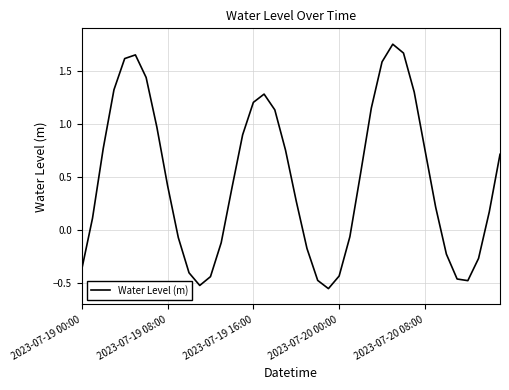

What is the difference between the maximum and minimum values?

2.3